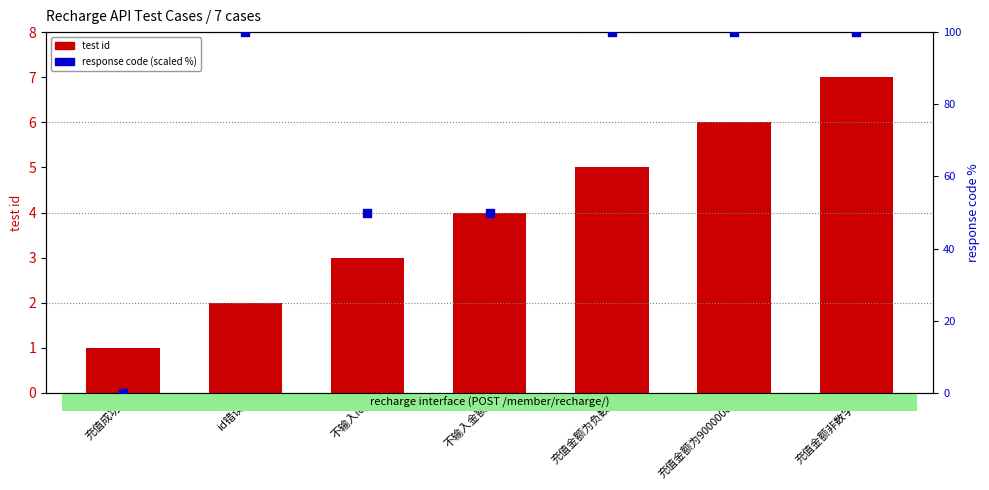

What are all the series names shown in the legend?

test id, response code (scaled %)